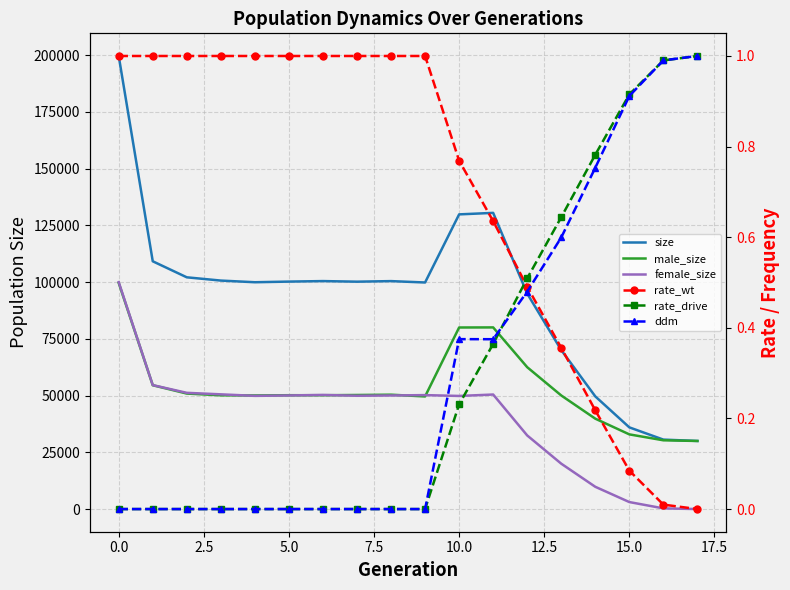

How many series are shown in this chart?

6